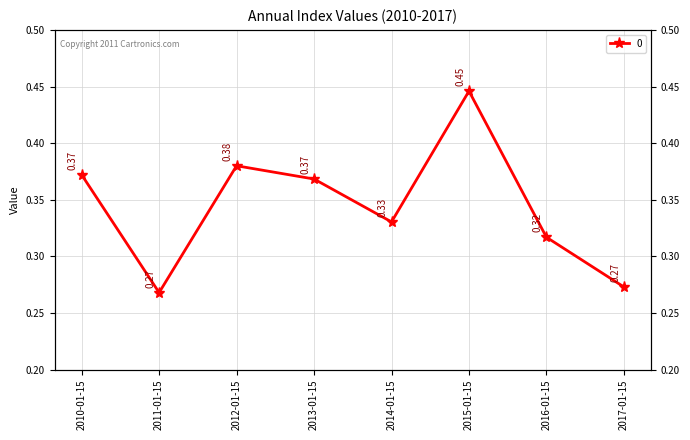

What is the difference between the maximum and minimum values?

0.2